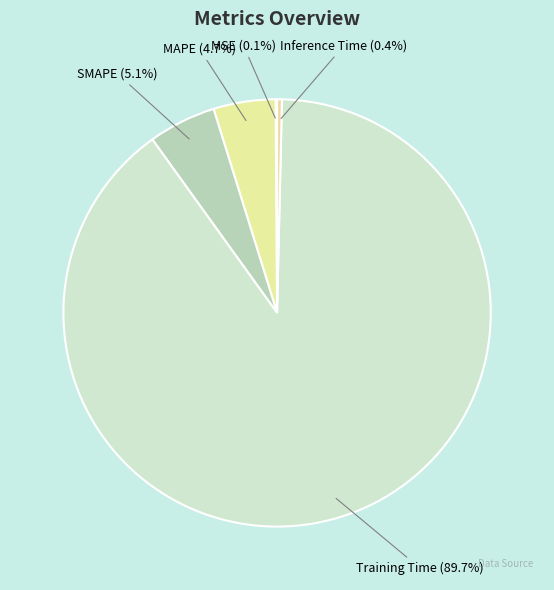

What is the largest slice in the pie chart?

Training Time